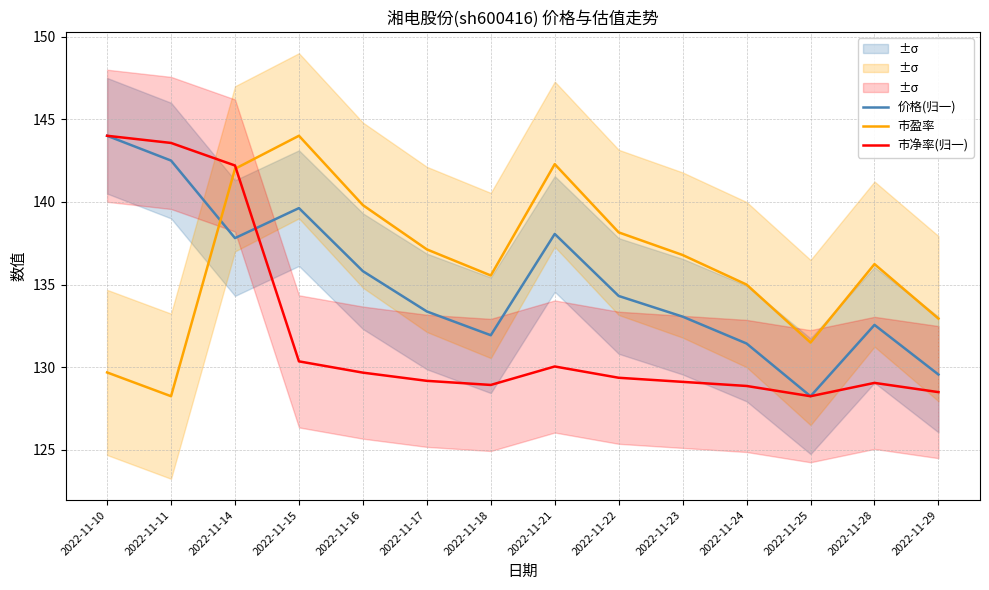

How many intersections are there between 价格(归一) and 市净率(归一)?

1